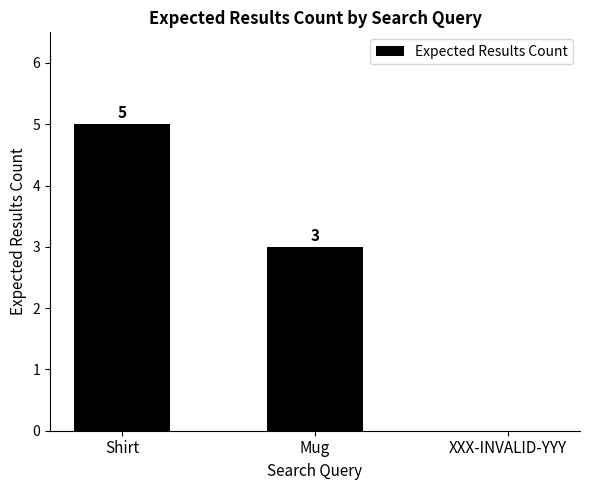

What is the average value?

3